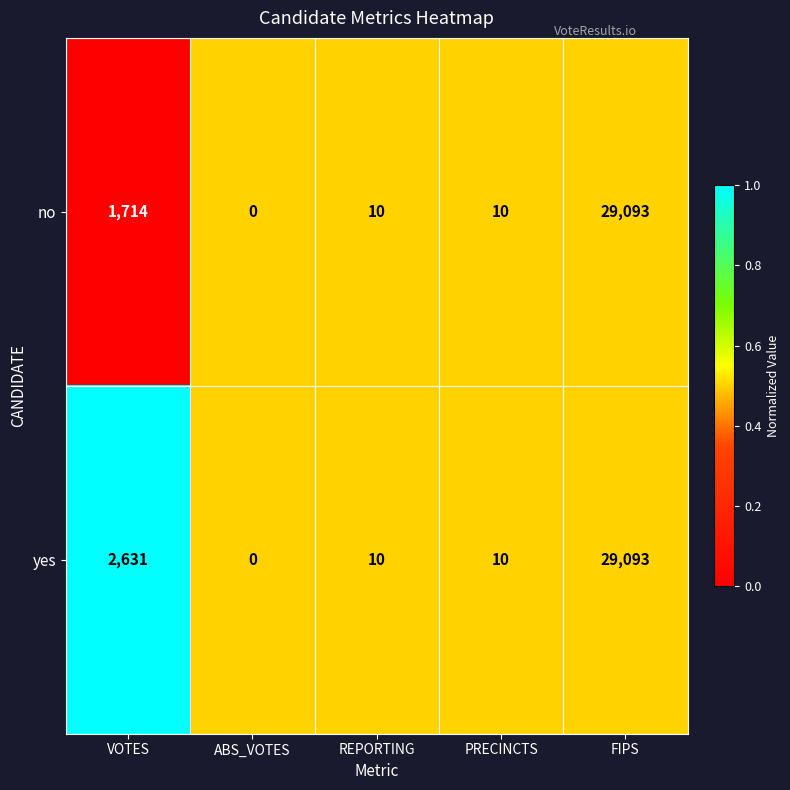

Is it true that no equals 29093 at FIPS?

True